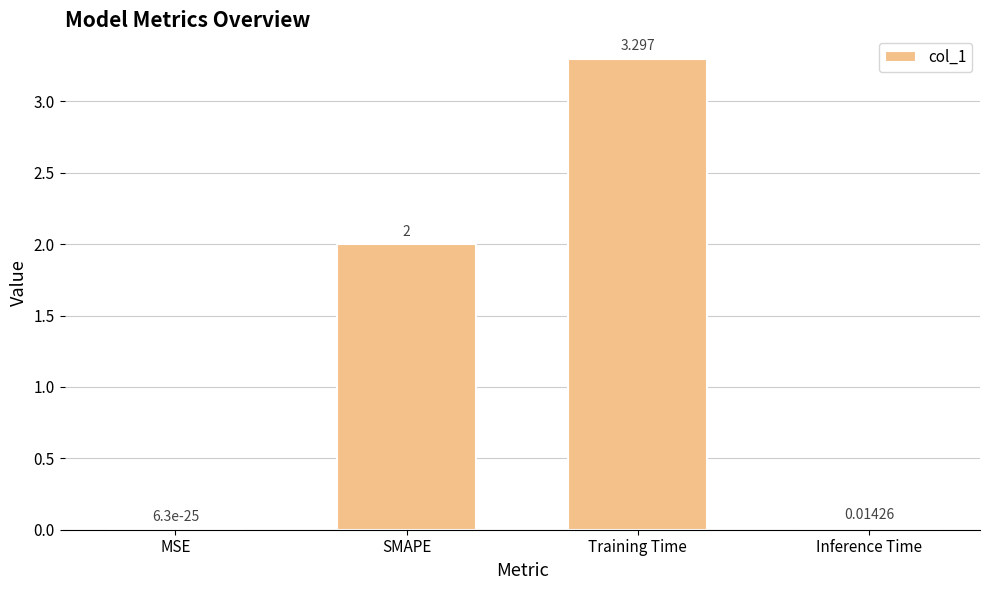

Which has a higher value, MSE or Training Time?

Training Time